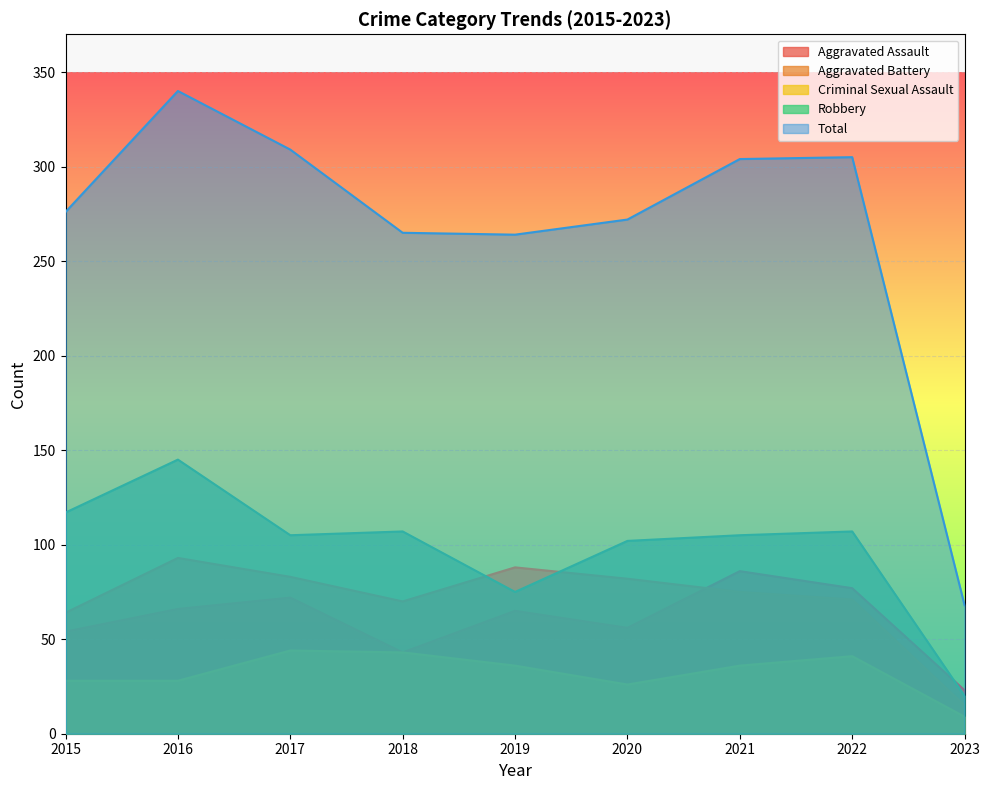

How many lines are shown in the chart?

5